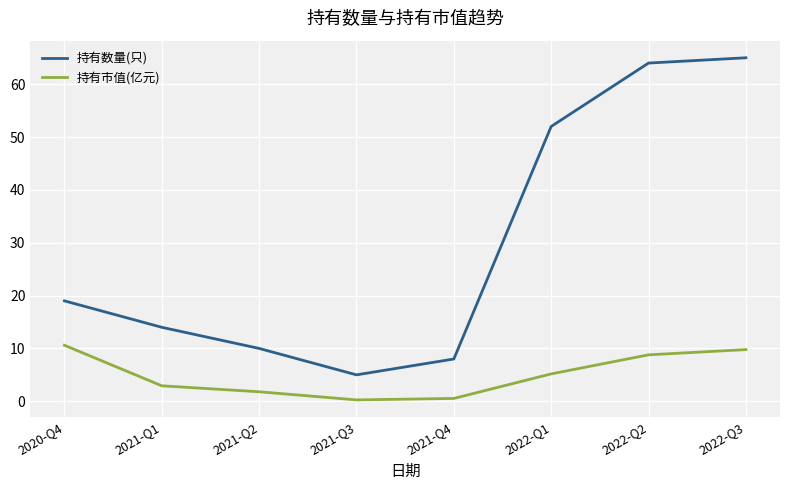

Which series has the largest total across all categories?

持有数量(只)